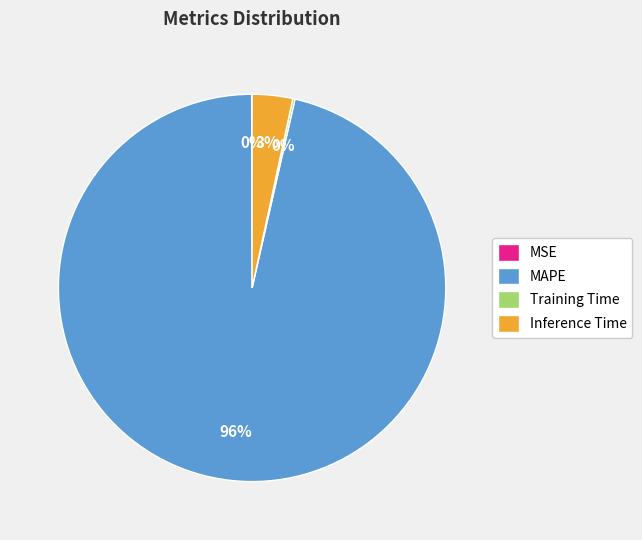

What is the majority slice?

MAPE